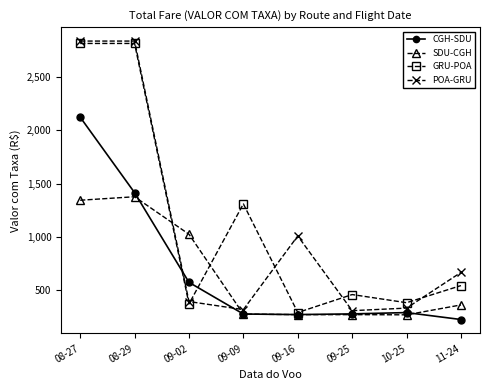

What is the greatest value displayed?

2838.4